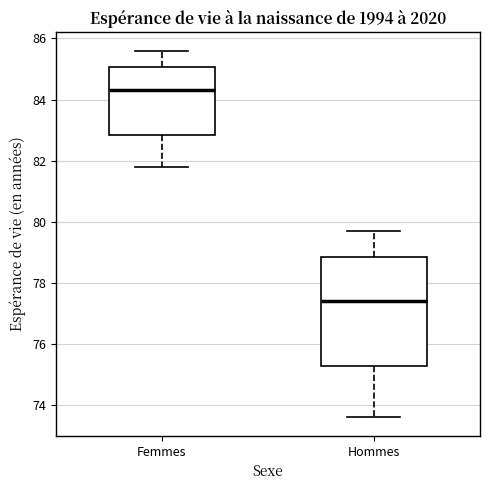

Which box is the tallest, from its lower edge to its upper edge?

Hommes